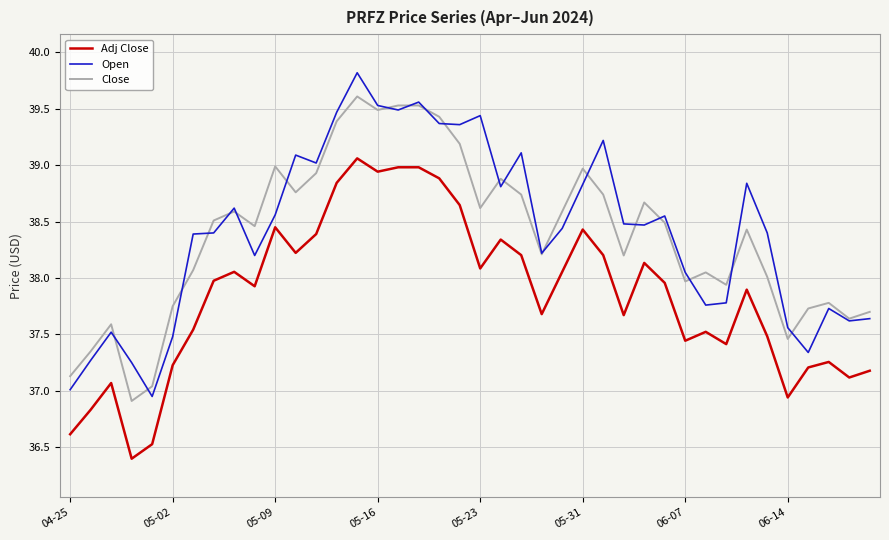

What is the minimum value for Adj Close?

36.4